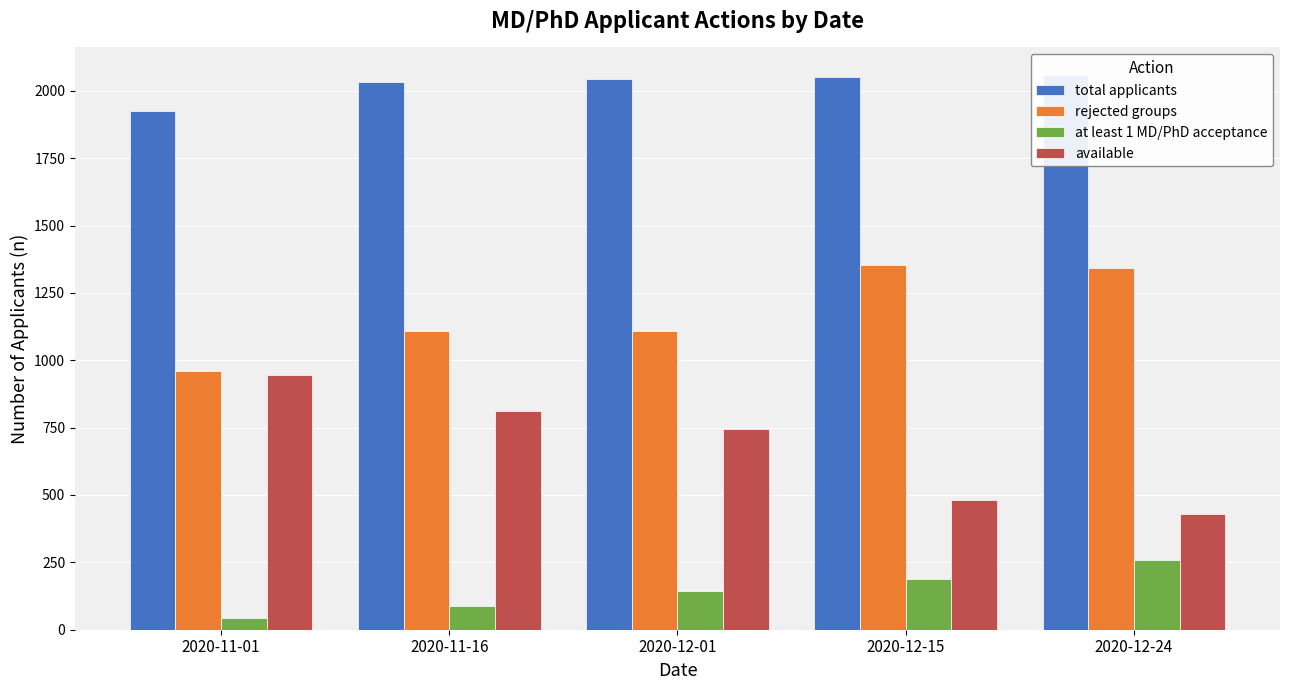

What is the difference between the second highest and second lowest values in the rejected groups series?

235